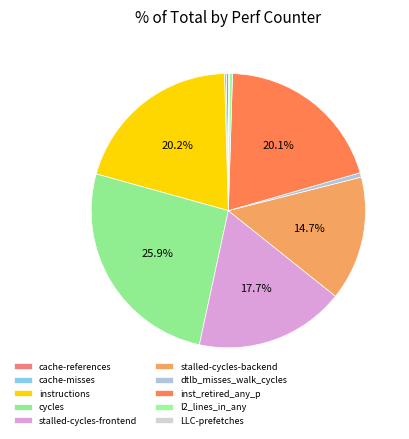

Is it true that cache-references is 0% of the pie?

True